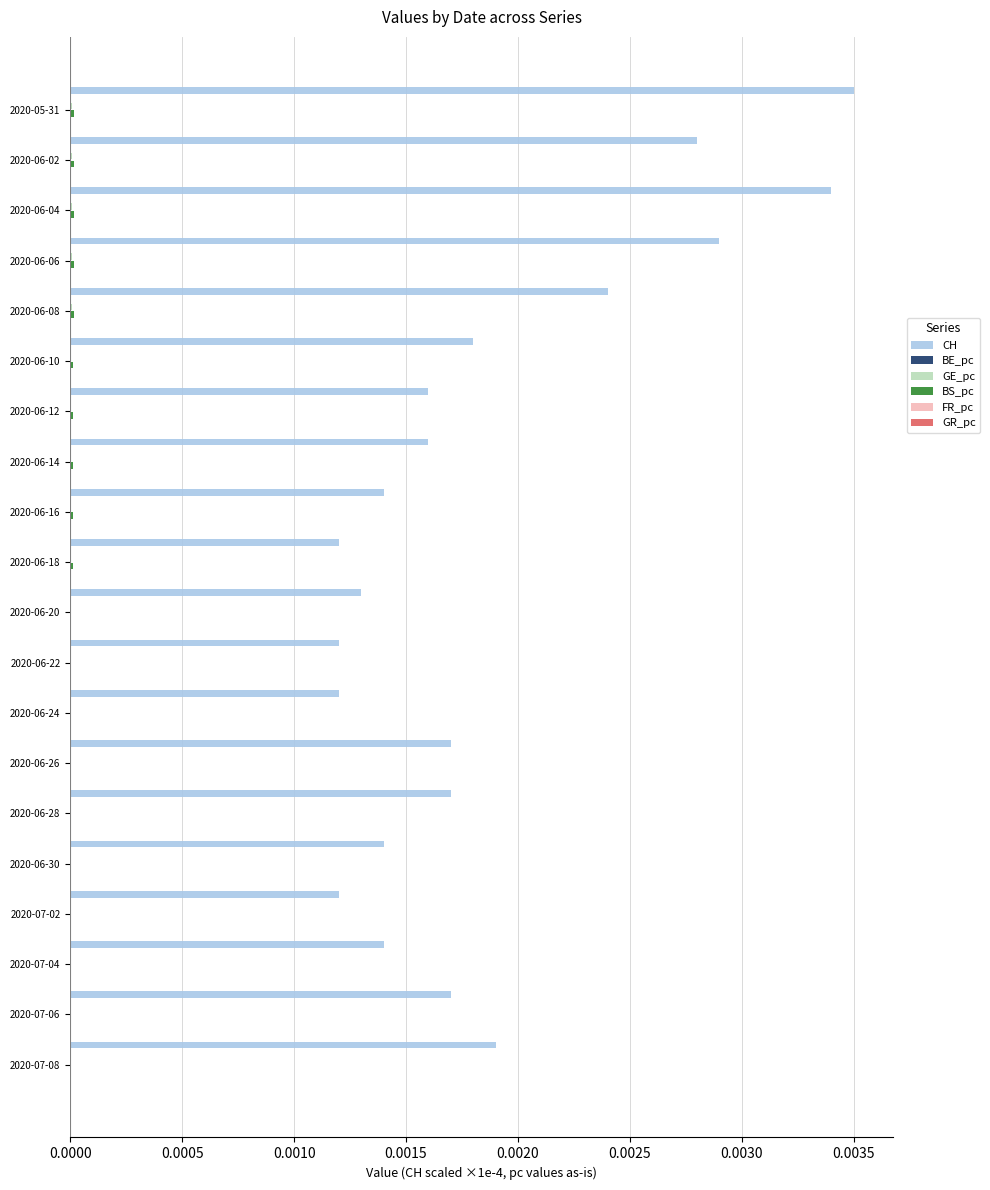

Between 2020-07-04 and 2020-07-06, which series saw the biggest shift?

CH